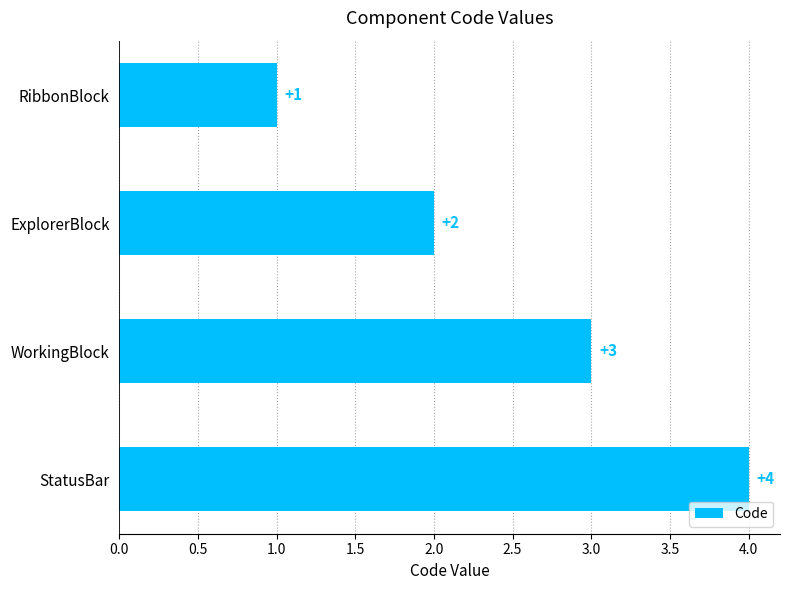

True or false: the data shows 3 at ExplorerBlock.

False